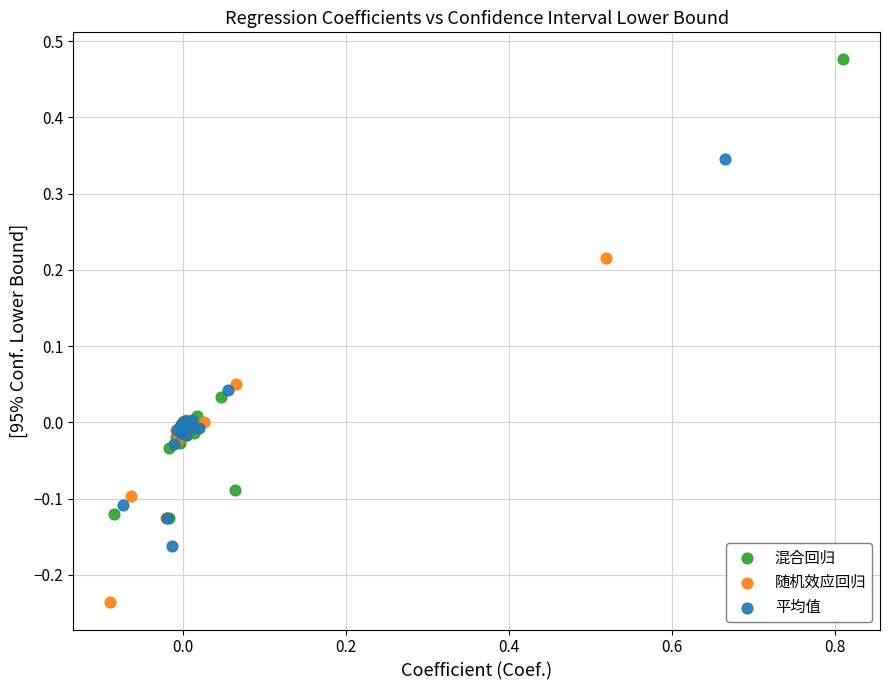

What are all the series names shown in the legend?

混合回归, 随机效应回归, 平均值